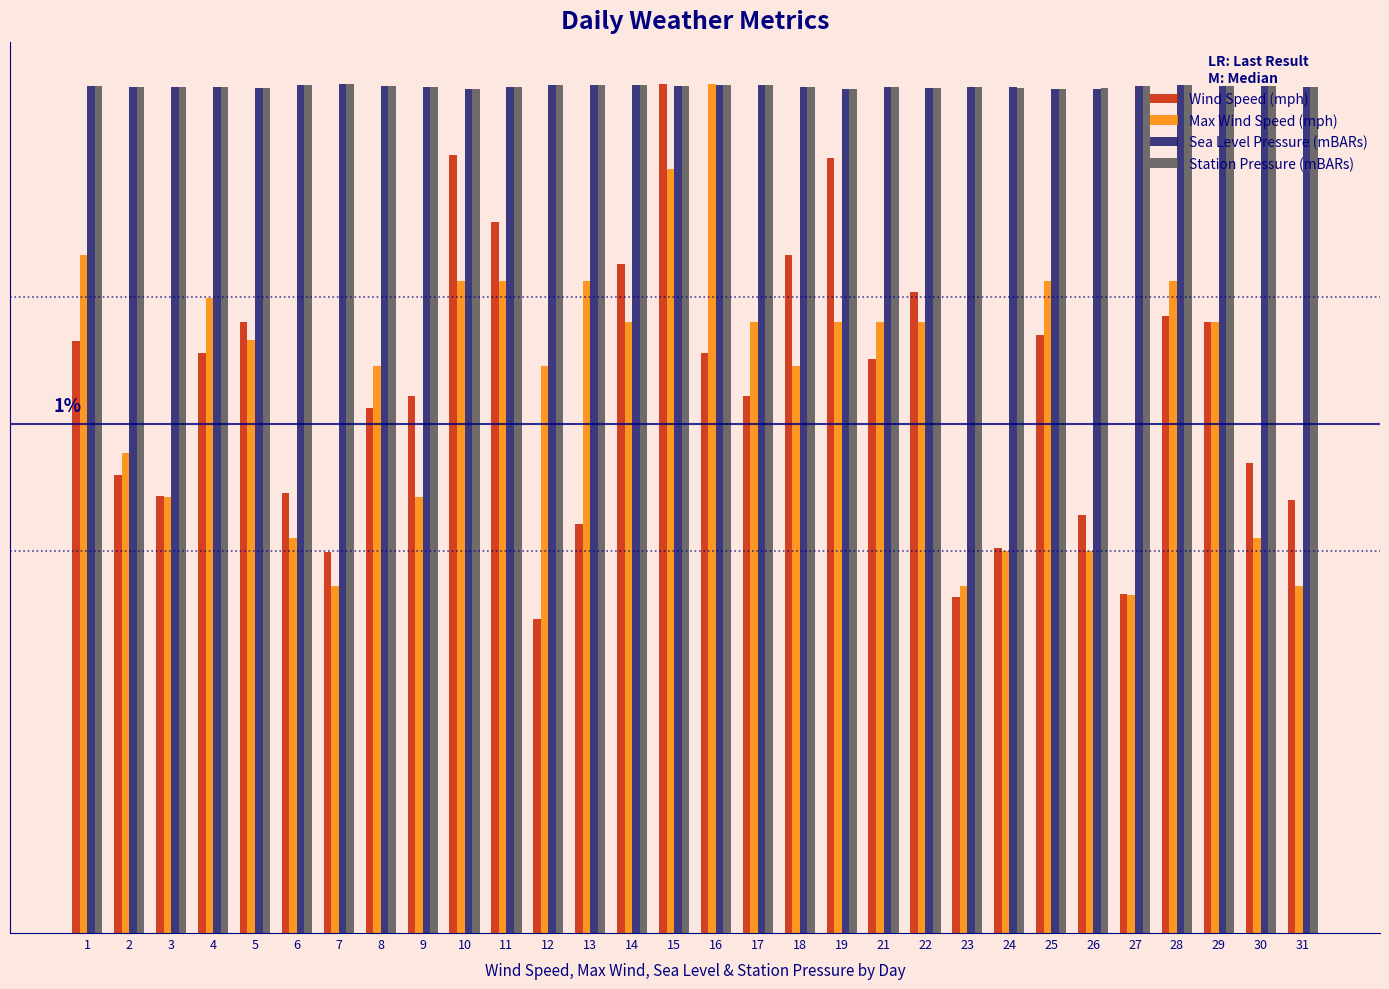

What are all the series names shown in the legend?

Wind Speed (mph), Max Wind Speed (mph), Sea Level Pressure (mBARs), Station Pressure (mBARs)